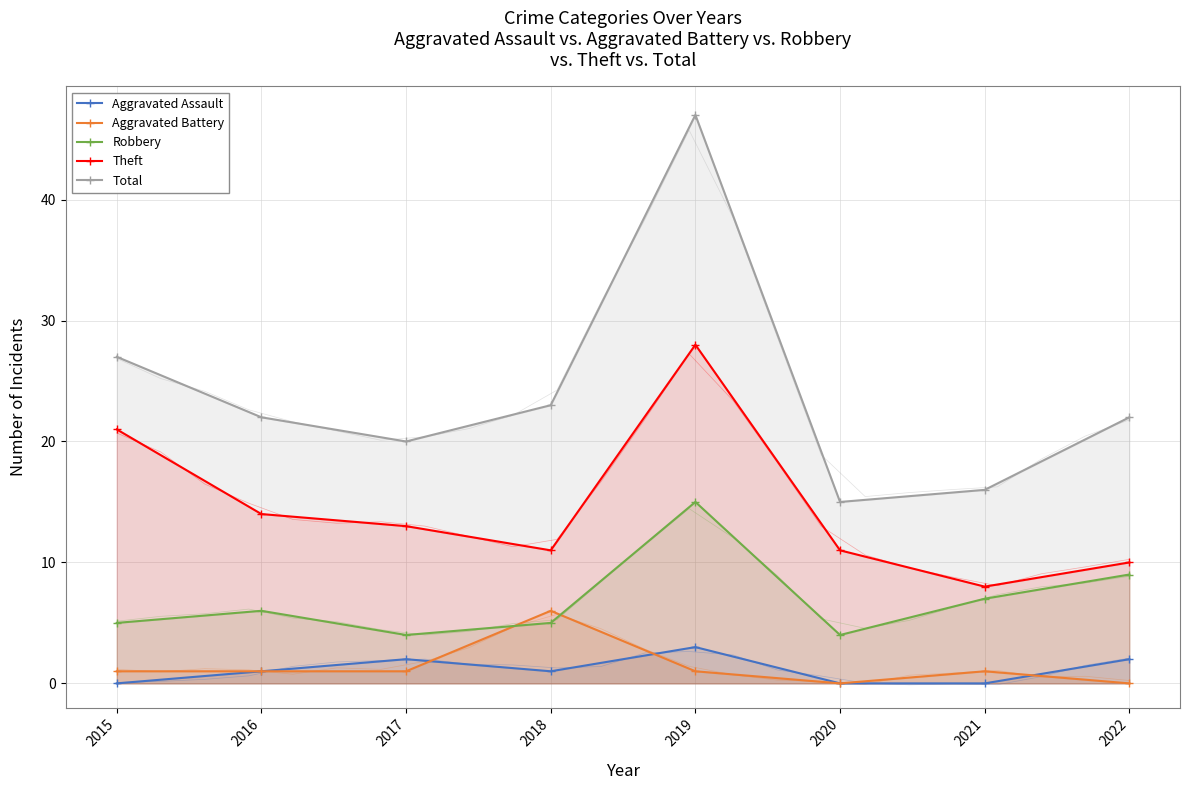

Which series has the largest total across all categories?

Total